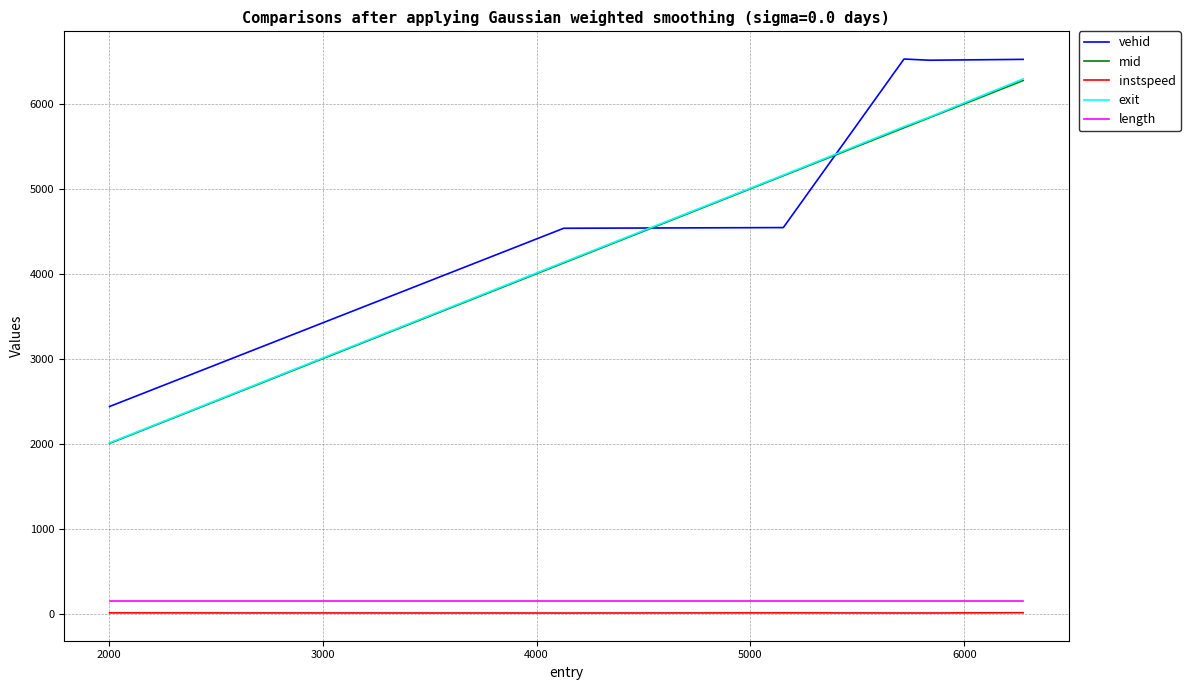

What are all the series names shown in the legend?

vehid, mid, instspeed, exit, length